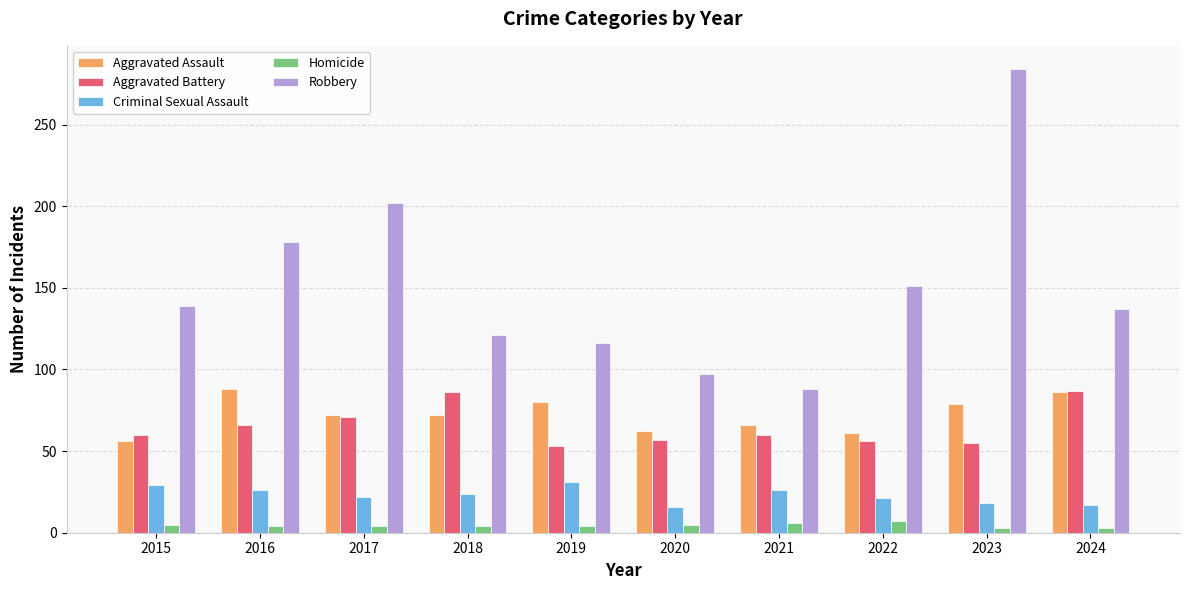

Read the Aggravated Assault value at 2022.

61